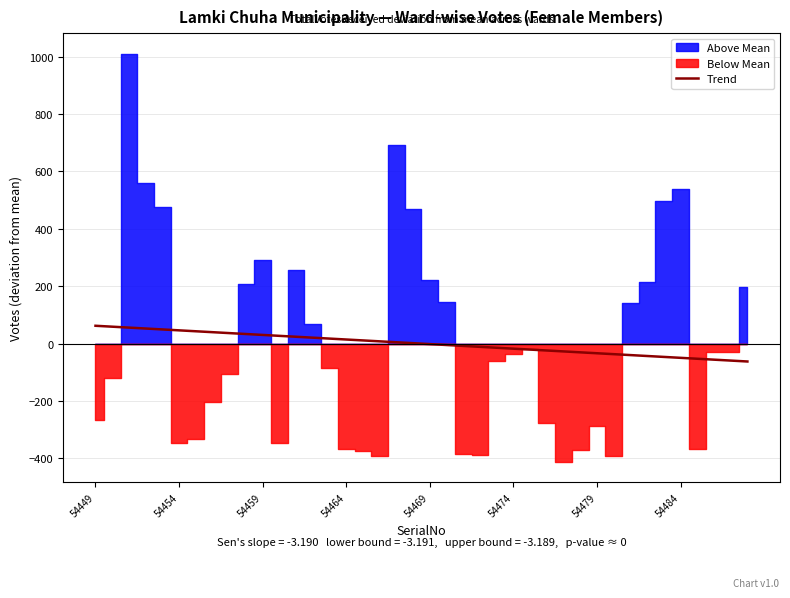

What is the highest value of the Trend series?

62.2